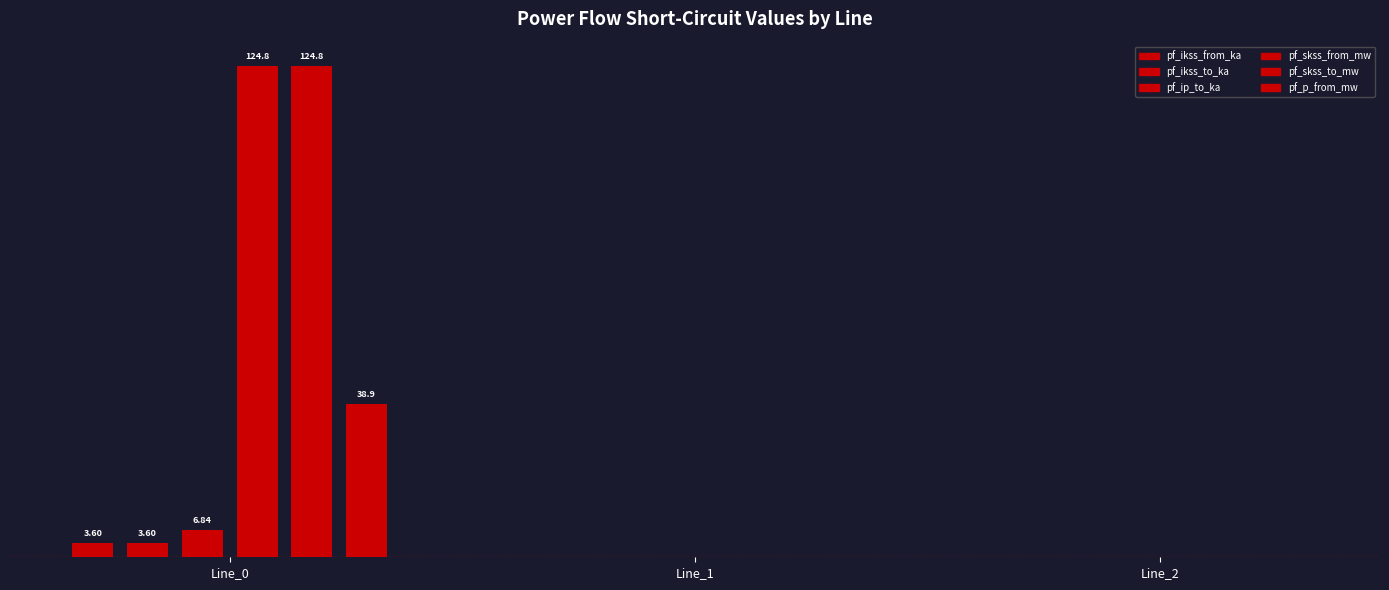

Are the bars grouped side by side (vs. stacked)?

No